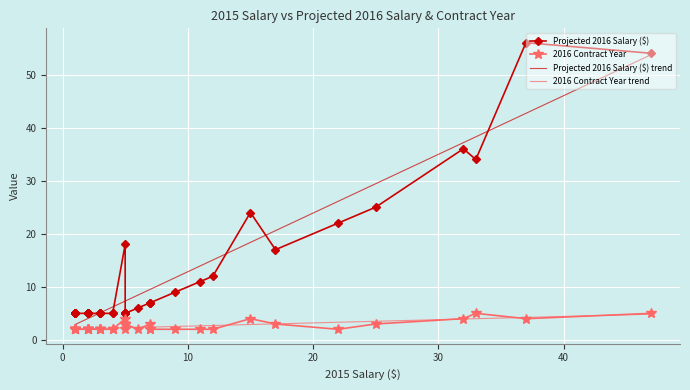

What are all the series names shown in the legend?

Projected 2016 Salary ($), 2016 Contract Year